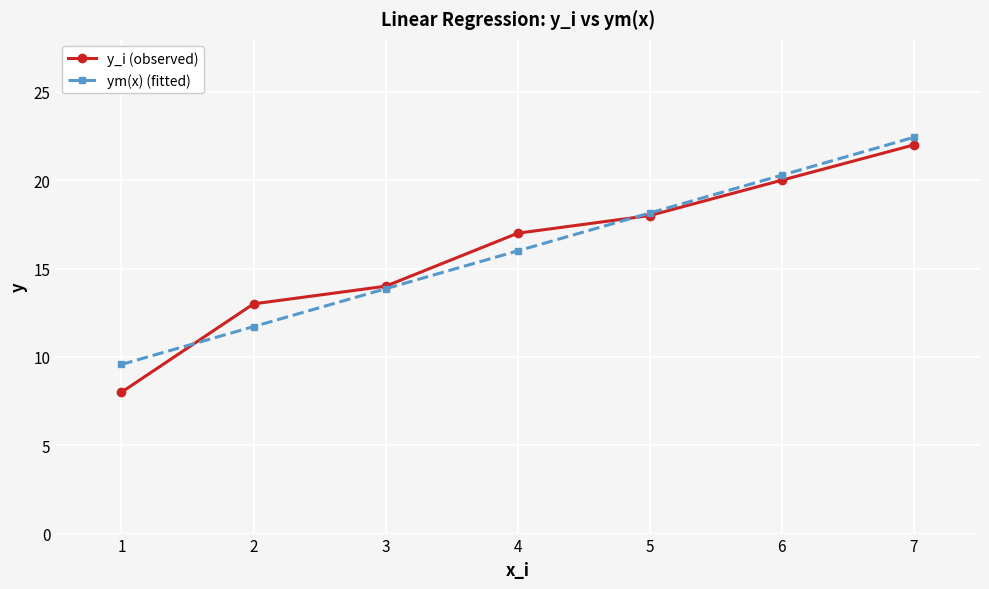

What is the maximum value shown in the chart?

22.4